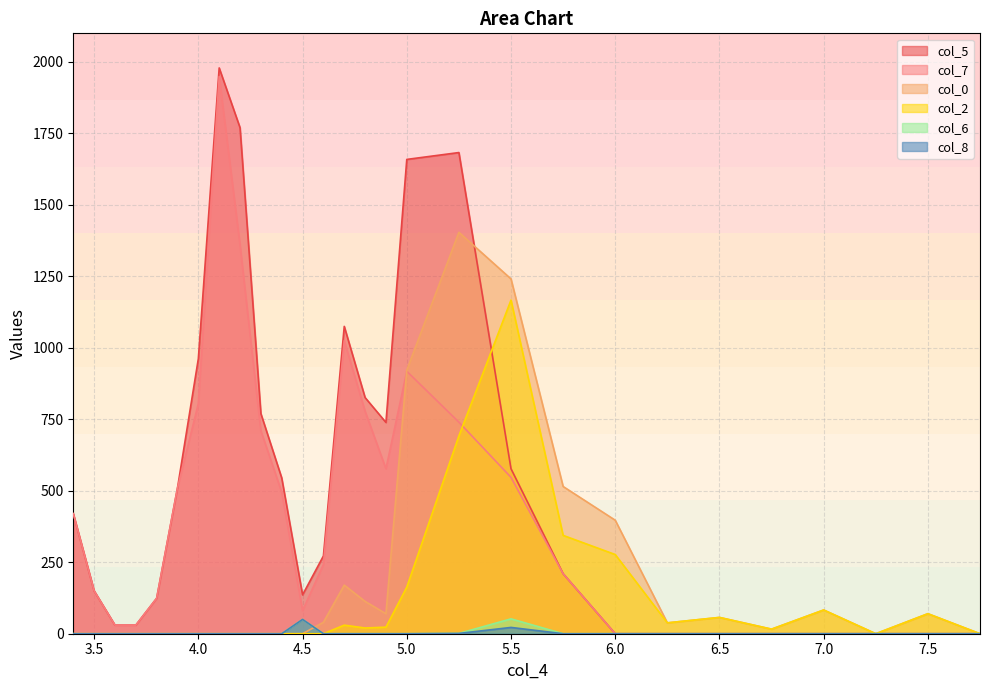

What is the value of the col_5 point at the 1st from the left?

420